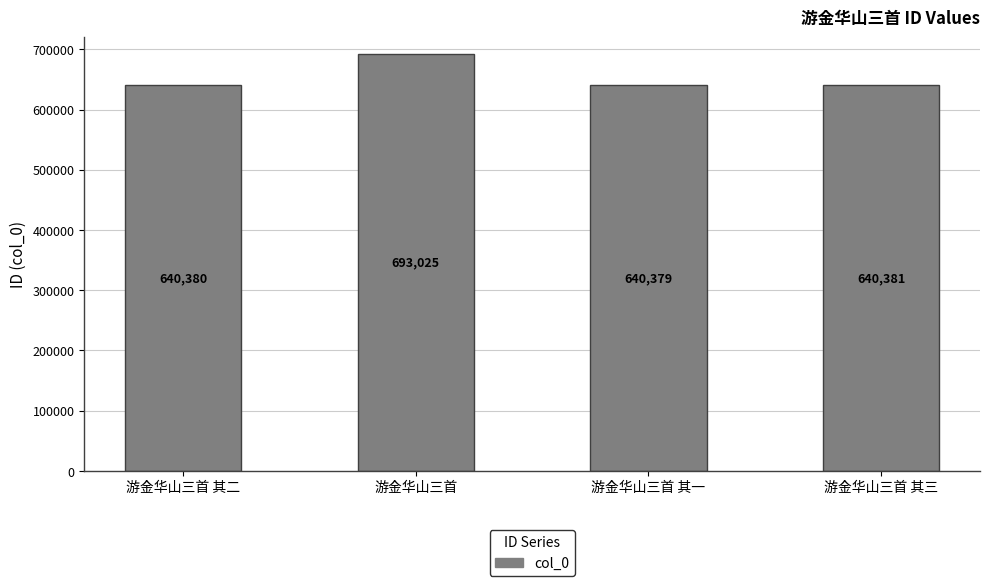

List the labels in order of value, largest first.

游金华山三首, 游金华山三首 其三, 游金华山三首 其二, 游金华山三首 其一